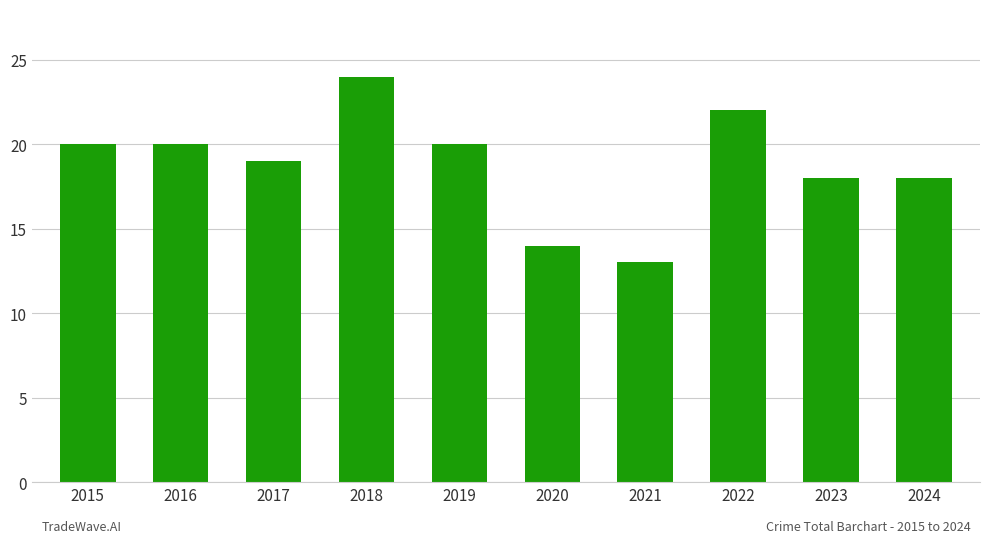

What is the approximate value at 2019, to the nearest 5?

20